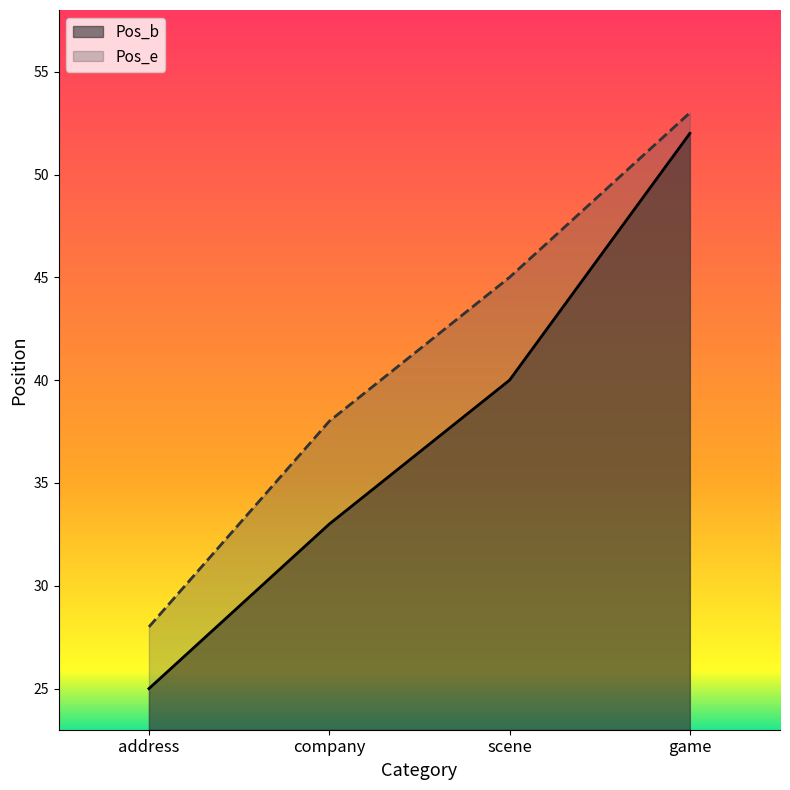

What are all the series names shown in the legend?

Pos_b, Pos_e